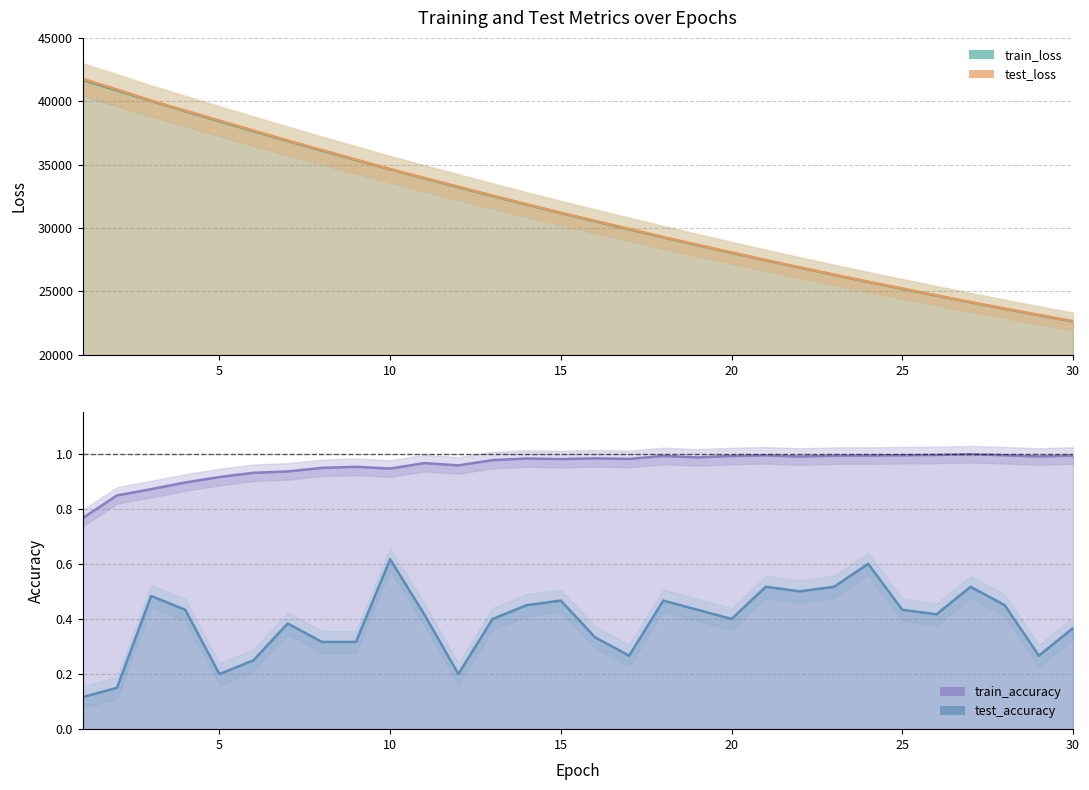

Reading left to right, what are all the values shown in this chart?

test_loss: 1=41766.0	2=40931.9	3=40062.3	4=39266.8	5=38480.5	6=37694.4	7=36908.9	8=36158.3	9=35403.3	10=34652.3	11=33953.5	12=33263.7	13=32563.9	14=31878.3	15=31212.4	16=30570.2	17=29935.5	18=29292.3	19=28686.0	20=28077.7	21=27479.3	22=26899.6	23=26330.2	24=25765.9	25=25229.4	26=24691.1	27=24161.1	28=23650.7	29=23152.5	30=22654.6
train_loss: 1=41676.3	2=40845.3	3=40023.8	4=39215.5	5=38419.0	6=37635.3	7=36864.9	8=36107.1	9=35363.4	10=34633.0	11=33915.9	12=33212.9	13=32522.3	14=31845.0	15=31180.6	16=30528.9	17=29889.7	18=29262.4	19=28647.7	20=28044.5	21=27453.2	22=26873.4	23=26304.9	24=25747.5	25=25201.1	26=24665.4	27=24140.2	28=23625.6	29=23121.1	30=22626.7
train_accuracy: 1=0.8	2=0.8	3=0.9	4=0.9	5=0.9	6=0.9	7=0.9	8=0.9	9=1.0	10=0.9	11=1.0	12=1.0	13=1.0	14=1.0	15=1.0	16=1.0	17=1.0	18=1.0	19=1.0	20=1.0	21=1.0	22=1.0	23=1.0	24=1.0	25=1.0	26=1.0	27=1.0	28=1.0	29=1.0	30=1.0
test_accuracy: 1=0.1	2=0.2	3=0.5	4=0.4	5=0.2	6=0.2	7=0.4	8=0.3	9=0.3	10=0.6	11=0.4	12=0.2	13=0.4	14=0.4	15=0.5	16=0.3	17=0.3	18=0.5	19=0.4	20=0.4	21=0.5	22=0.5	23=0.5	24=0.6	25=0.4	26=0.4	27=0.5	28=0.4	29=0.3	30=0.4